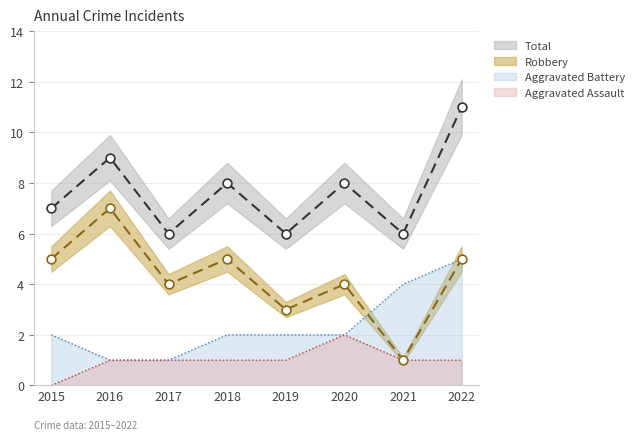

Which series has the largest total across all categories?

Total